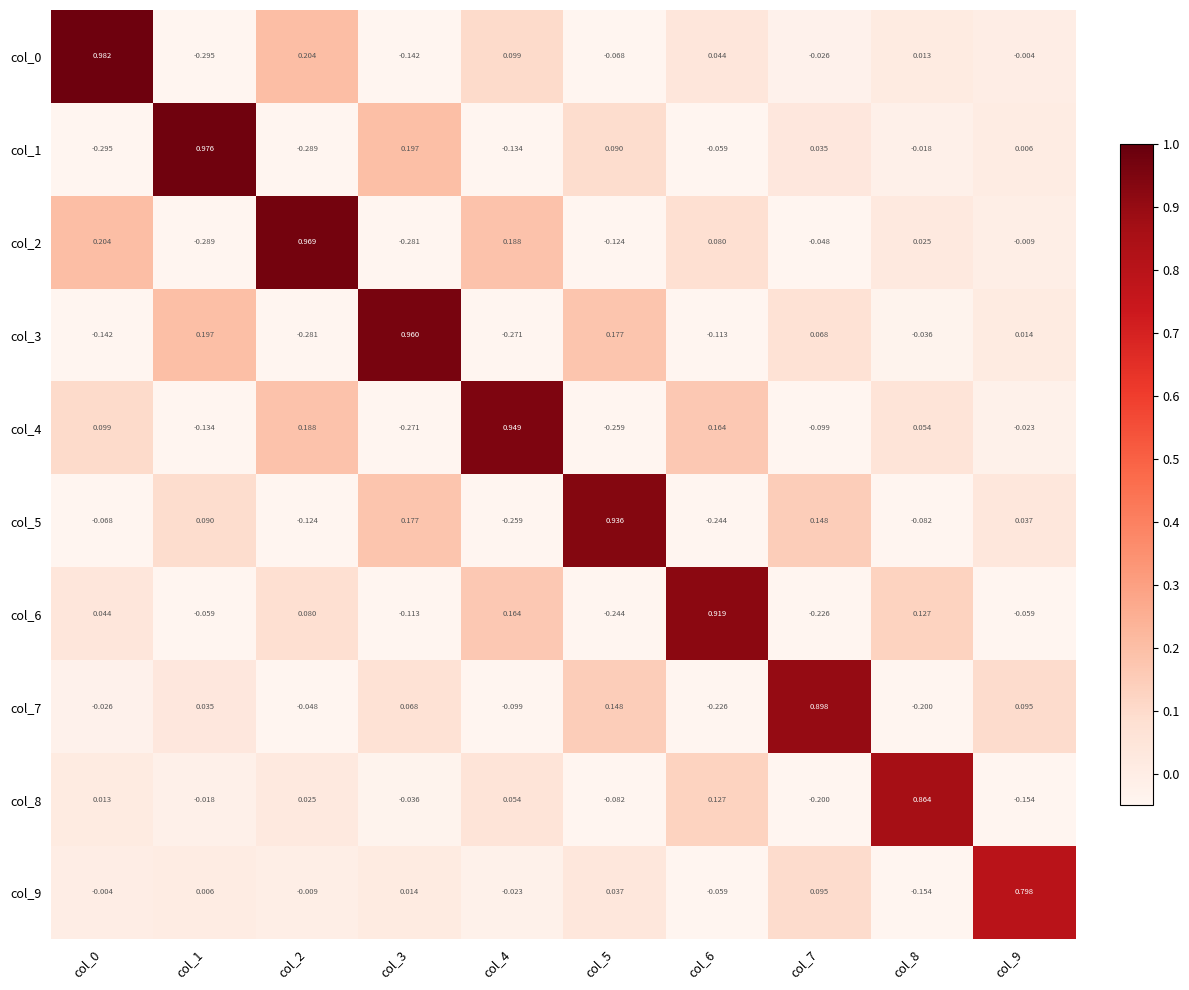

Is the value of col_6 at col_8 greater than the value of col_5 at col_5?

No